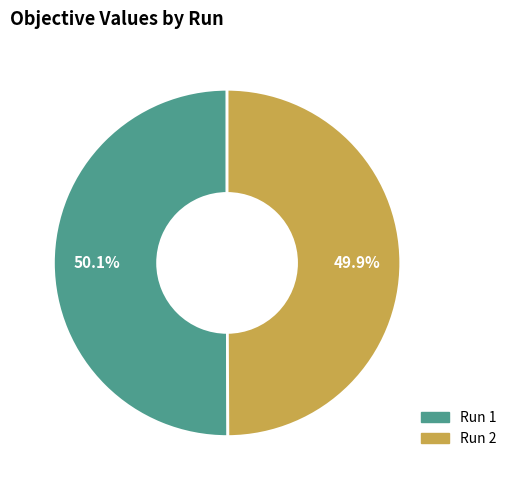

What is the total percentage of Run 1 and Run 2?

100.0%